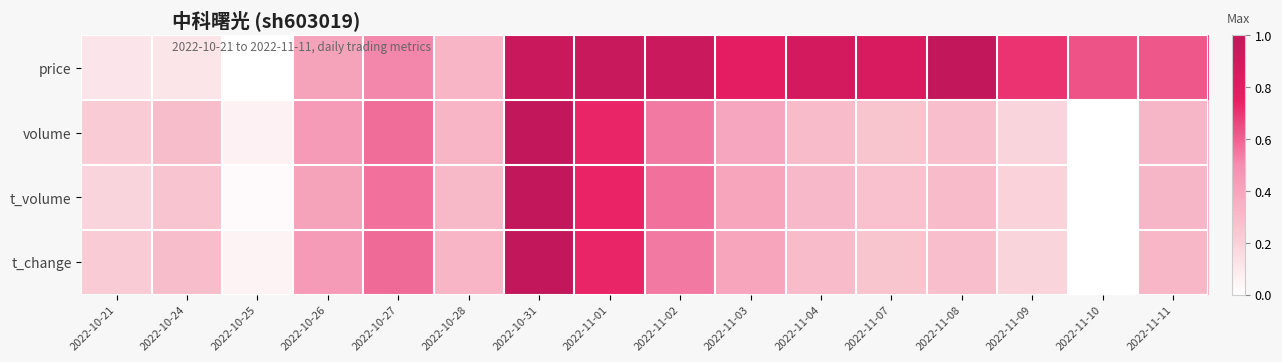

At 2022-11-08, list the series in order from largest to smallest.

price, t_volume, volume, t_change